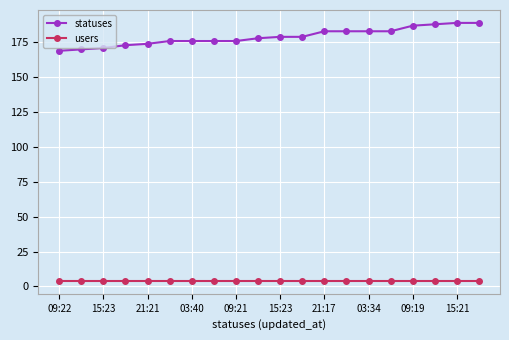

What is the highest value of the users series?

4